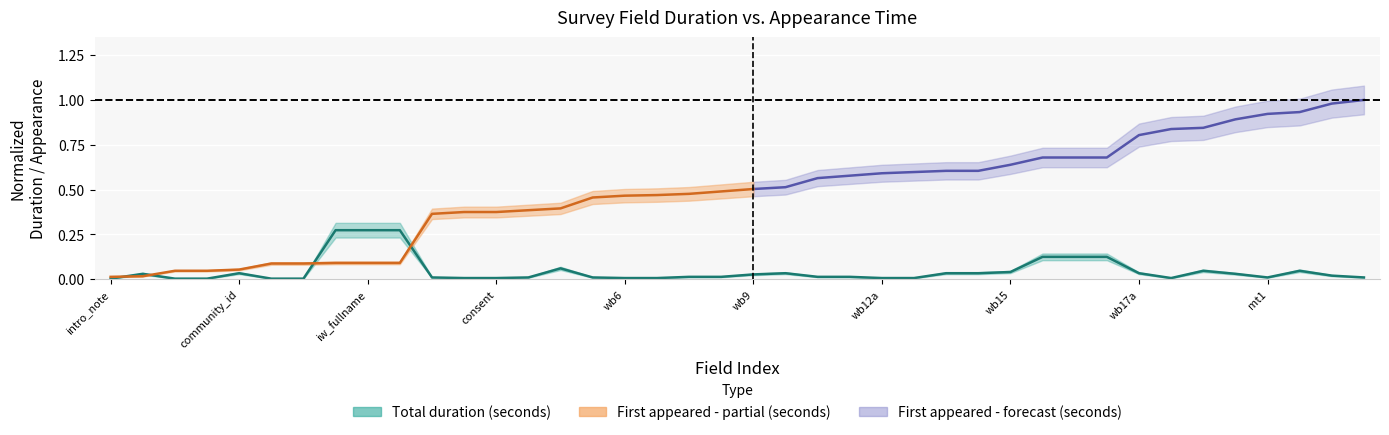

How many points are lower than both their immediate neighbors (excluding endpoints)?

2